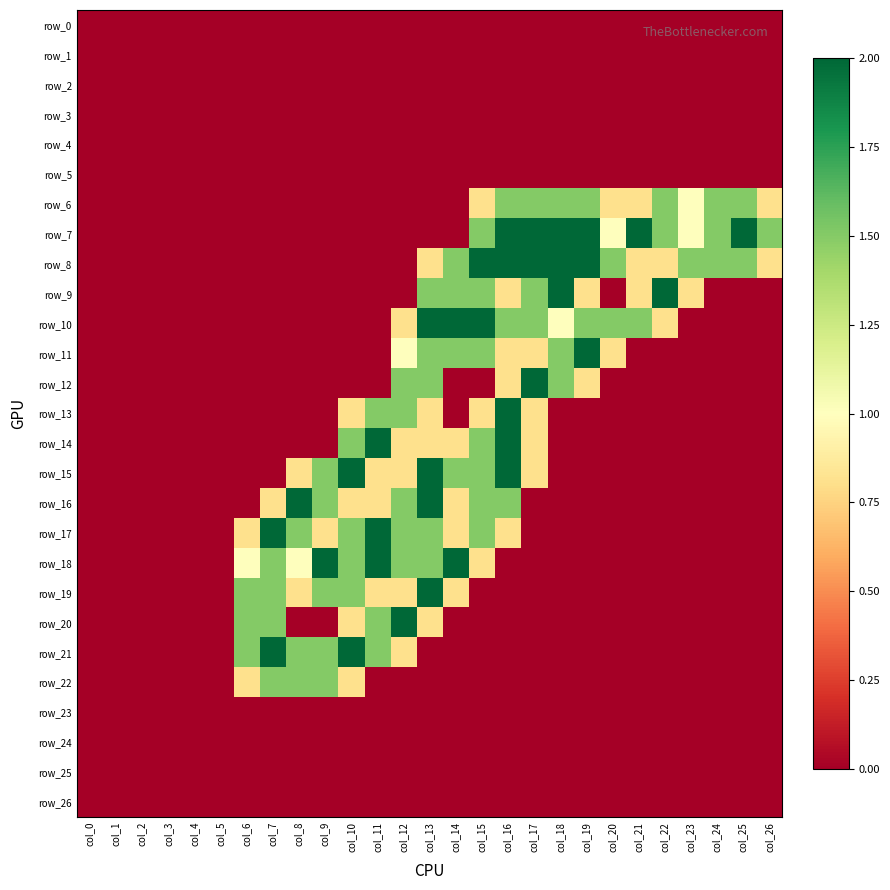

What is the difference between the maximum and minimum values in the row_16 series?

2.0